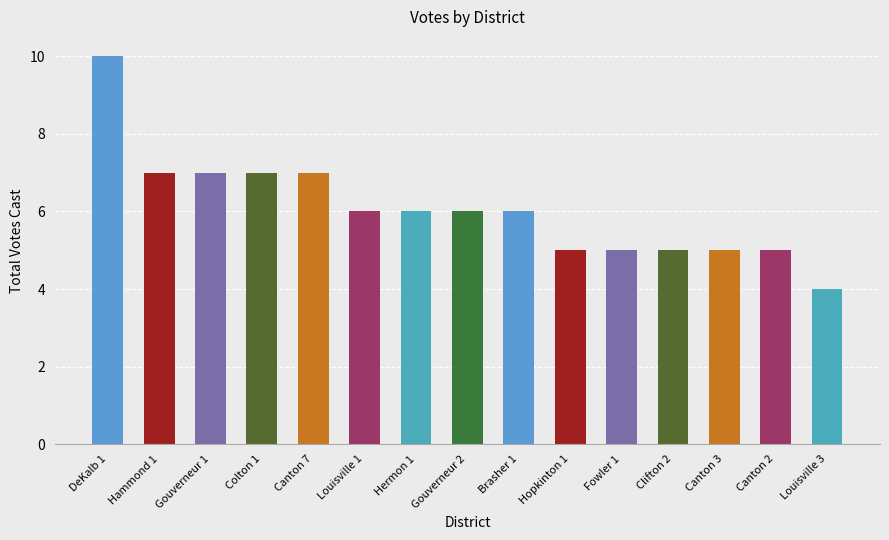

What is the average value?

6